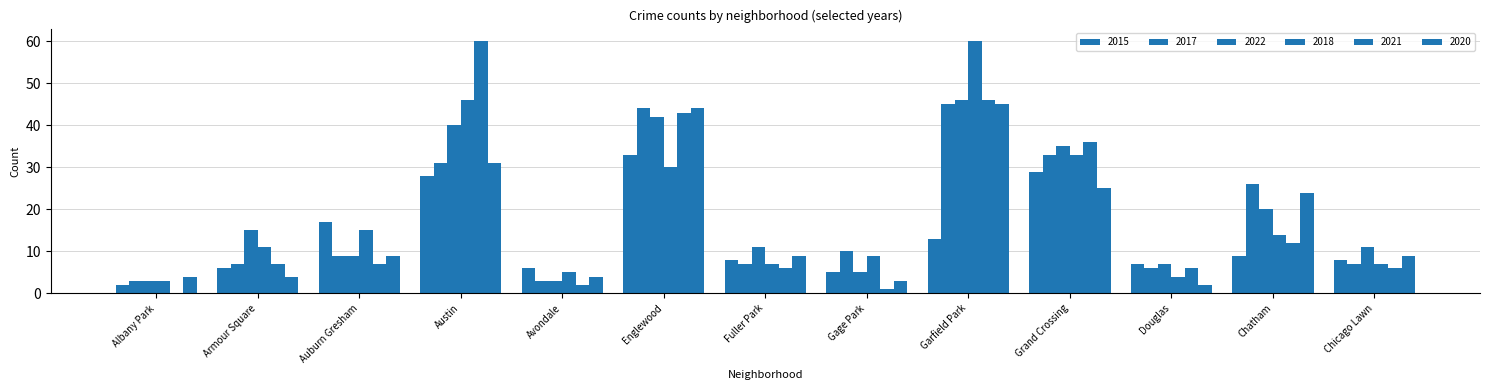

Does the chart contain stacked bars?

No